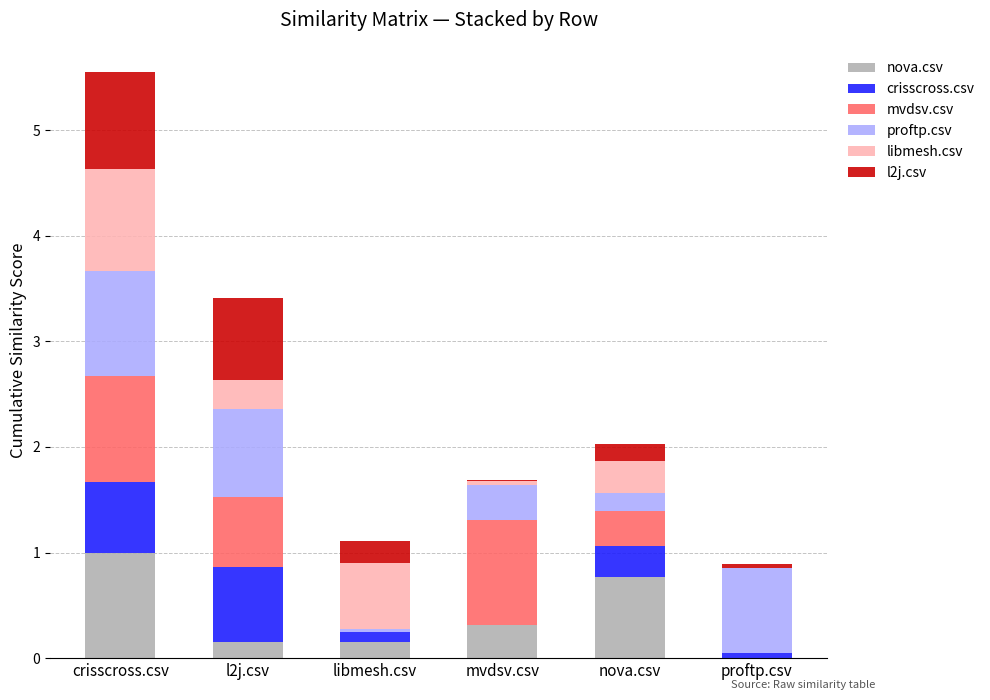

What is the total value across all series at l2j.csv?

3.4